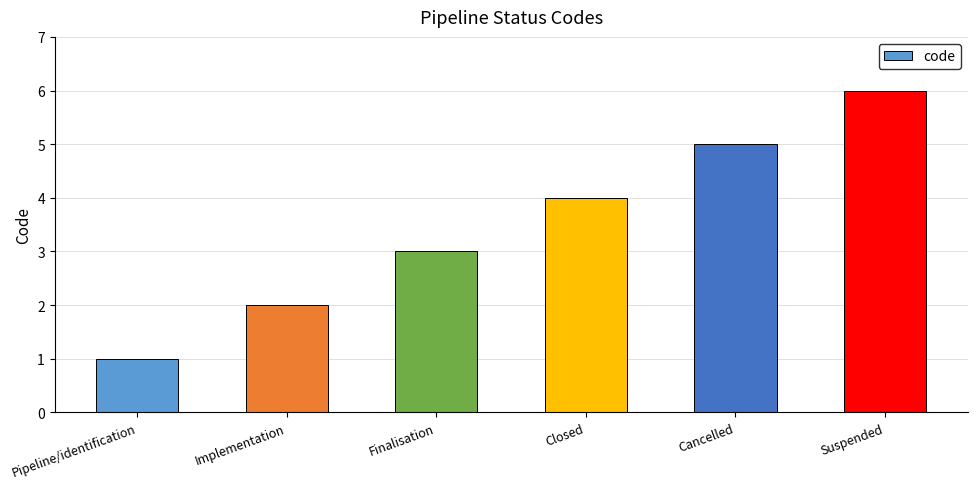

How many bars are there in total?

6